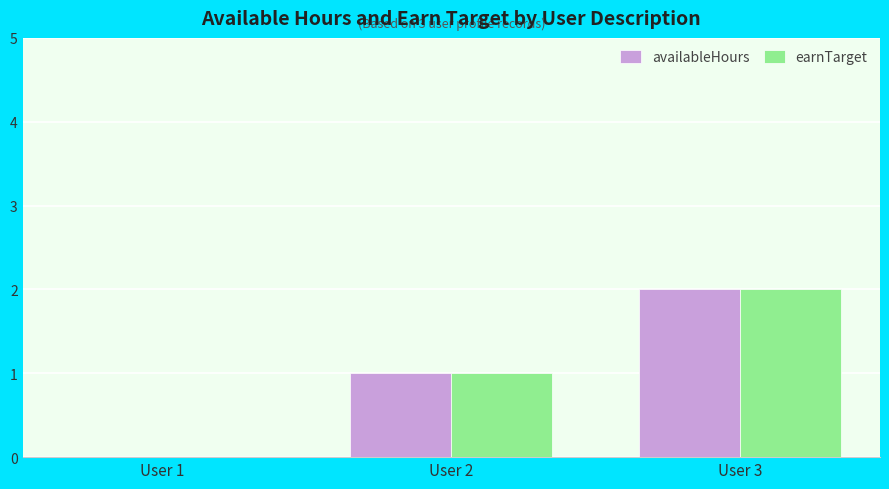

What is the sum of all earnTarget values?

3